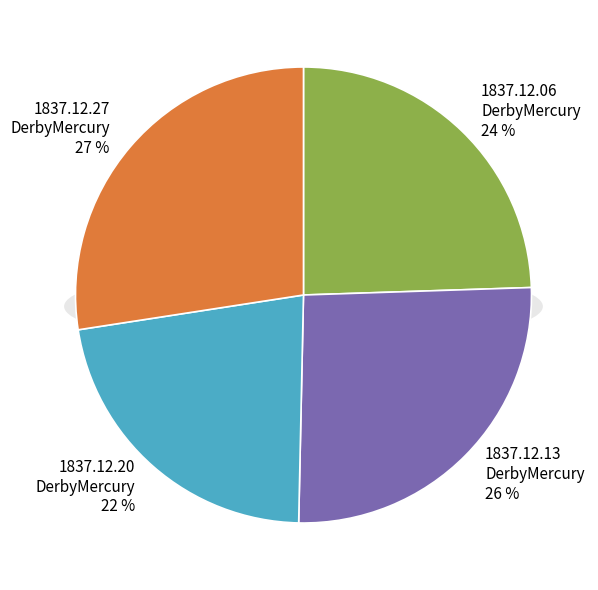

To the nearest percent, what portion does 1837.12.13_DerbyMercury represent?

26%